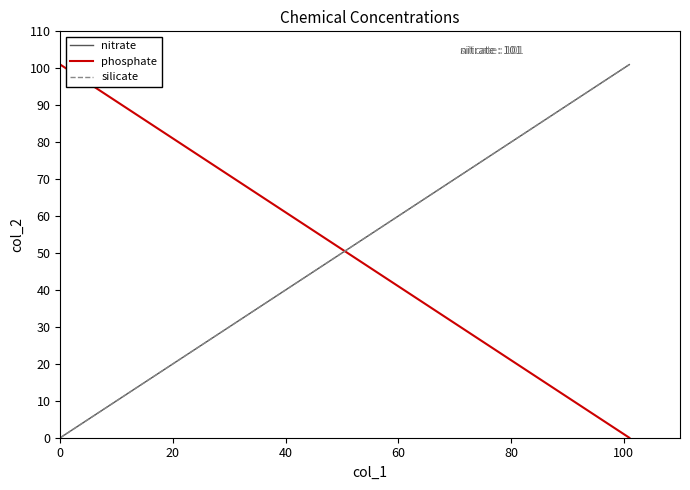

What is the sum of the phosphate values at −20 and 0?

101